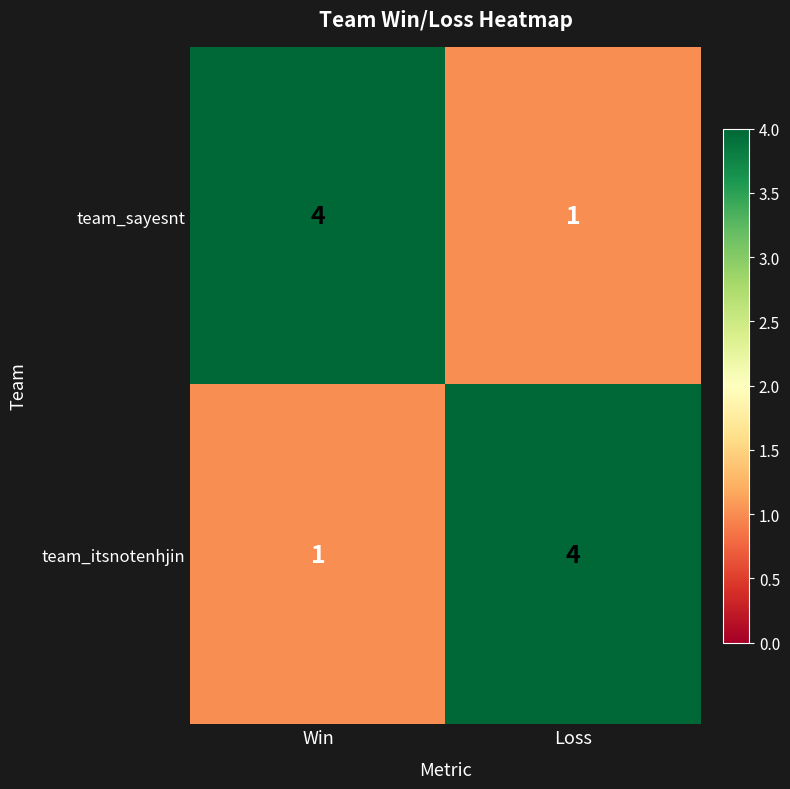

True or false: team_itsnotenhjin has a value of 4 at Loss.

True